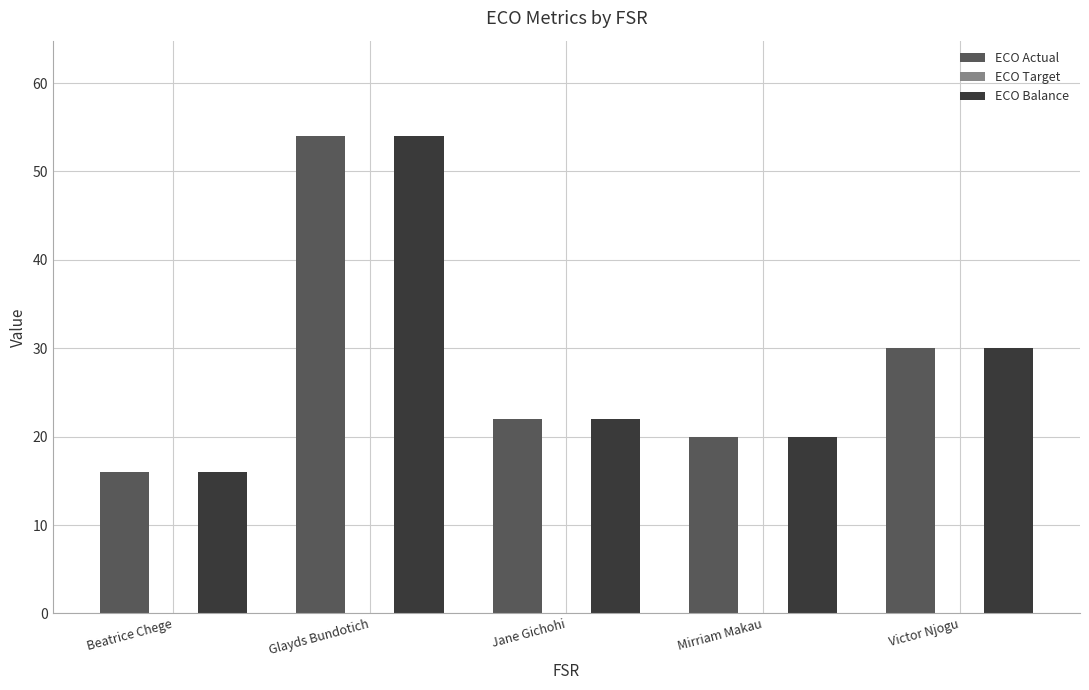

What is the label of the 2nd bar from the right?

Mirriam Makau